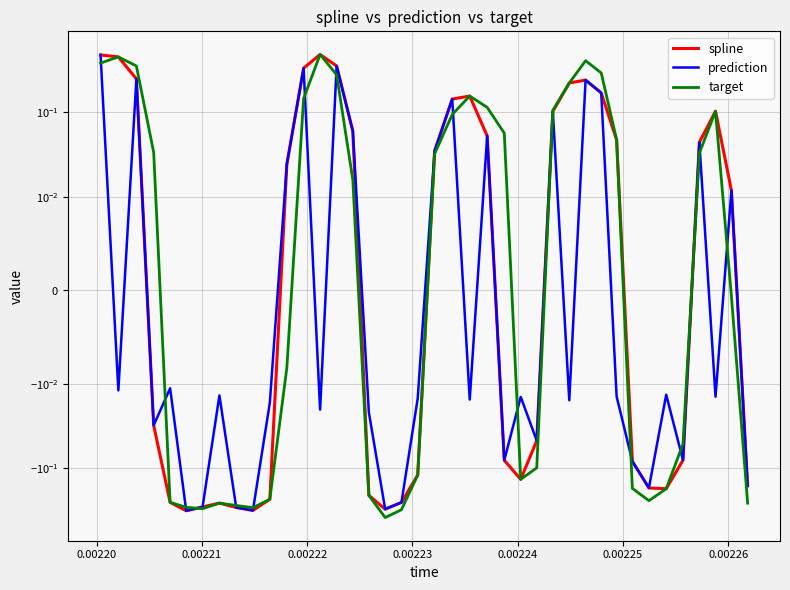

How many lines are shown in the chart?

3